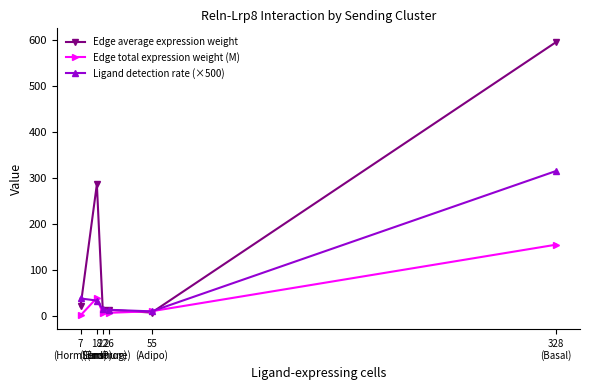

The Ligand detection rate (×500) series shows 9.6 at 55
(Adipo). True or false?

True